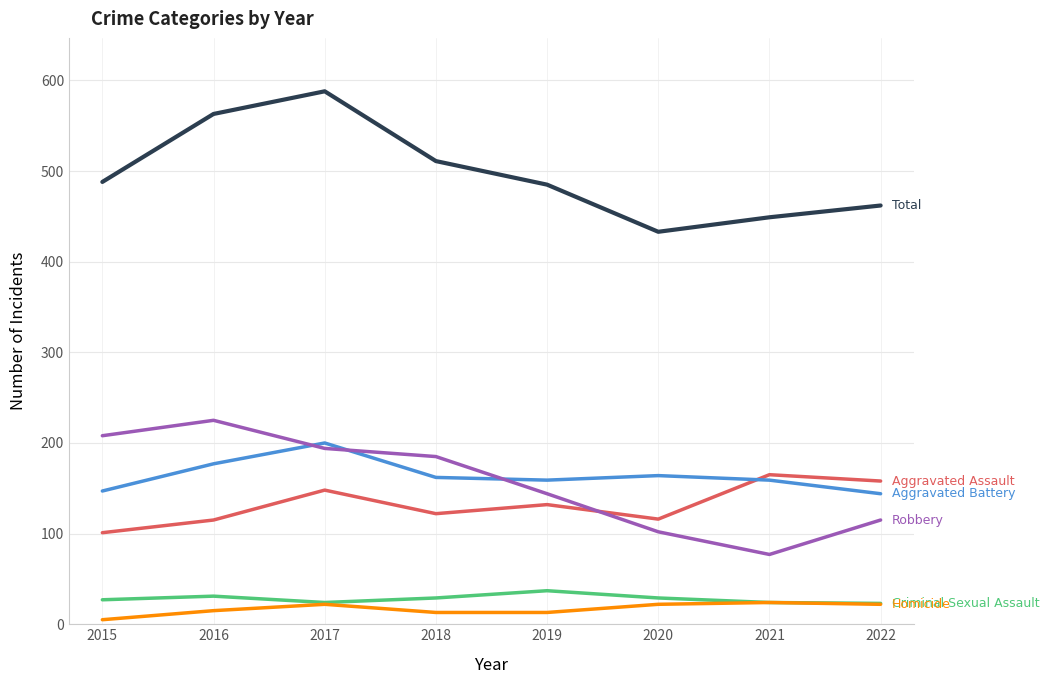

What is the total value across all series at 2018?

1022